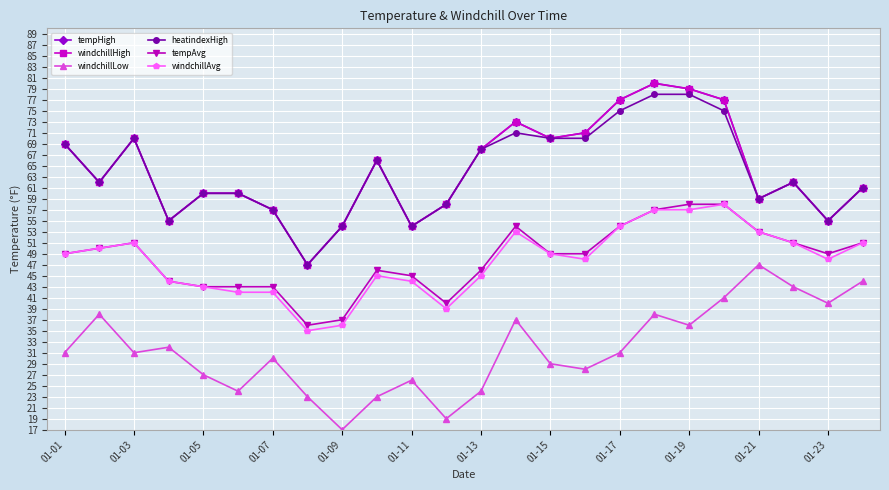

Does the chart have visible grid lines?

Yes